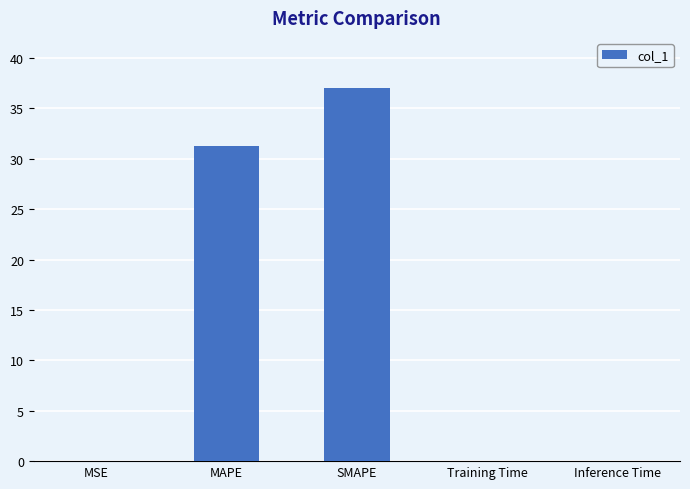

What is the greatest value displayed?

37.0